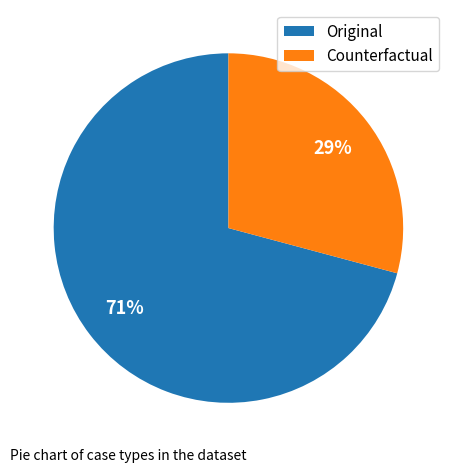

What is the ratio of the value at Counterfactual to the value at Original?

0.4